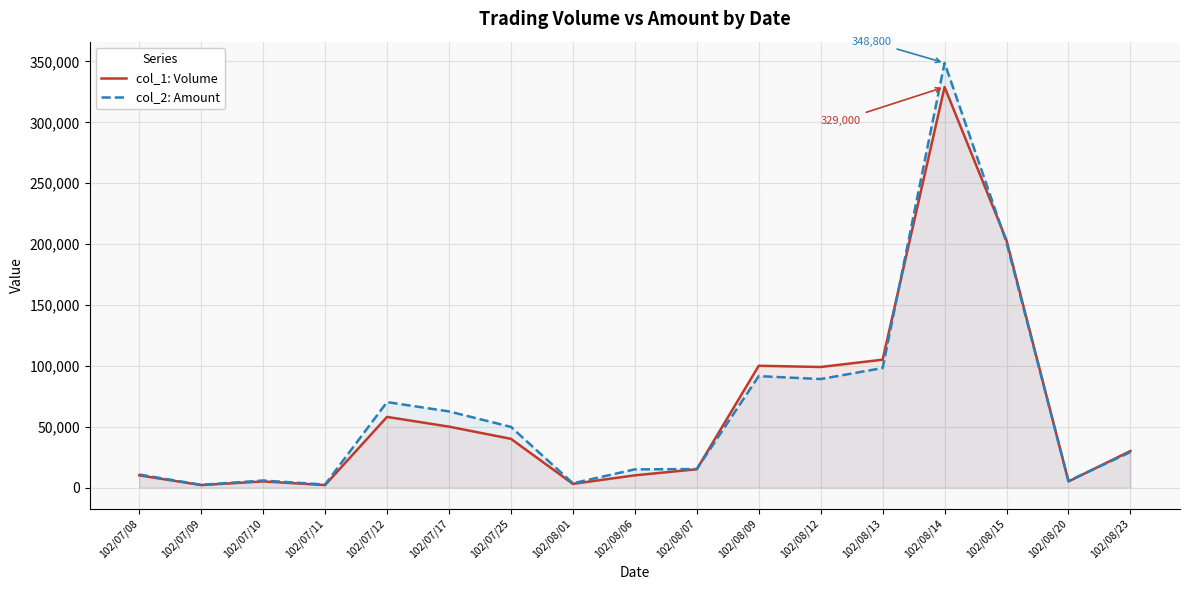

How many lines are shown in the chart?

2